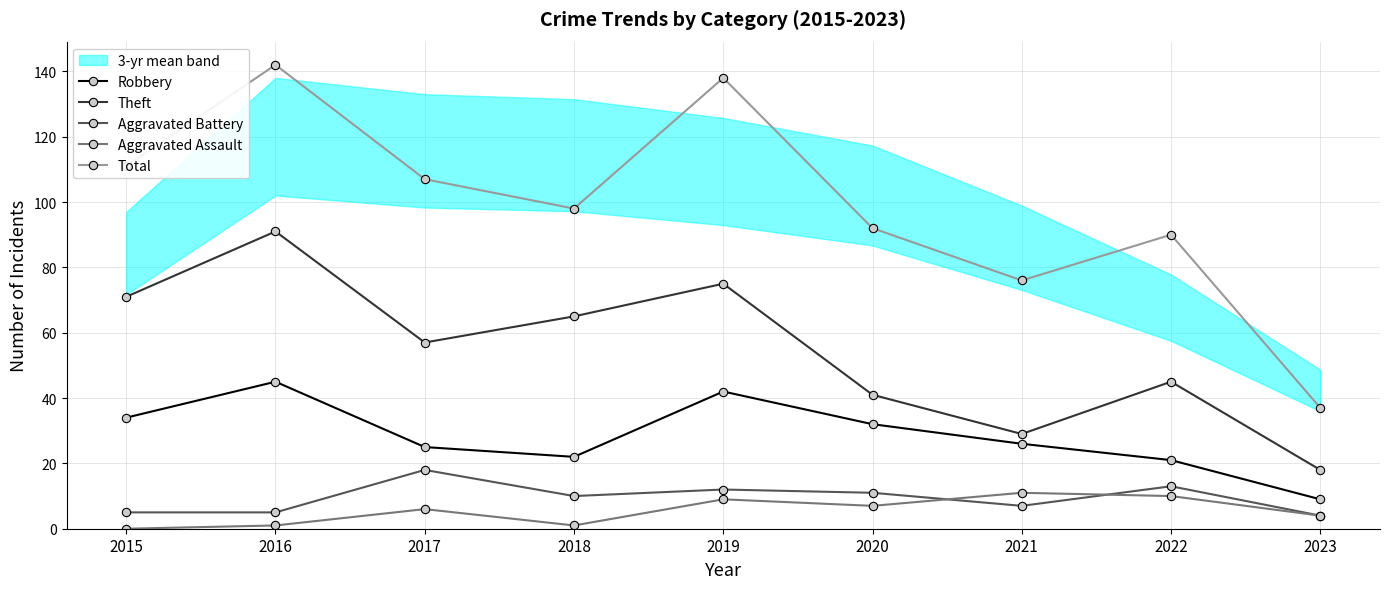

The Theft series shows 8 at 2023. True or false?

False